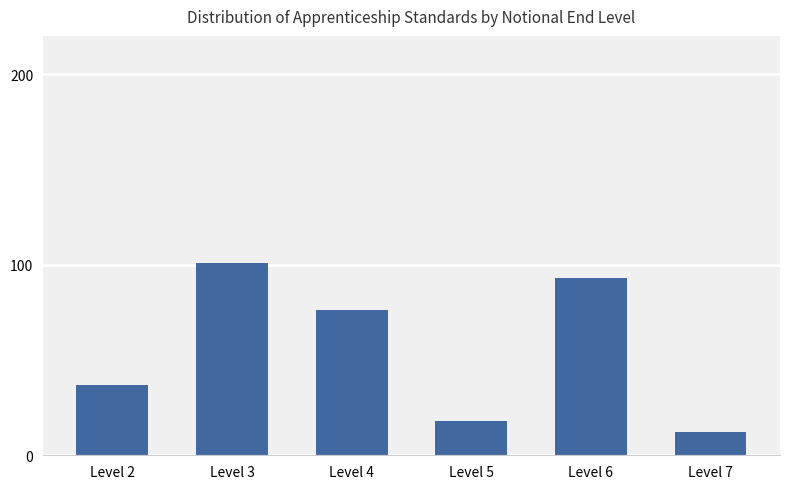

How many data points are less than 76?

3